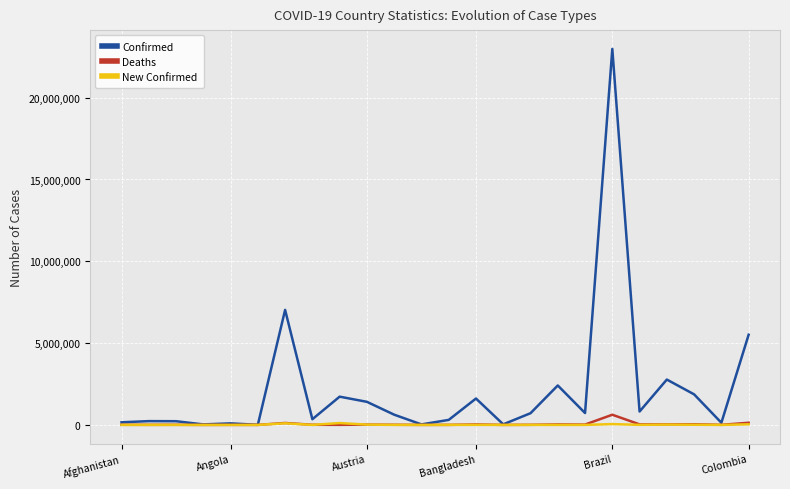

Which series has the widest spread of values?

Confirmed